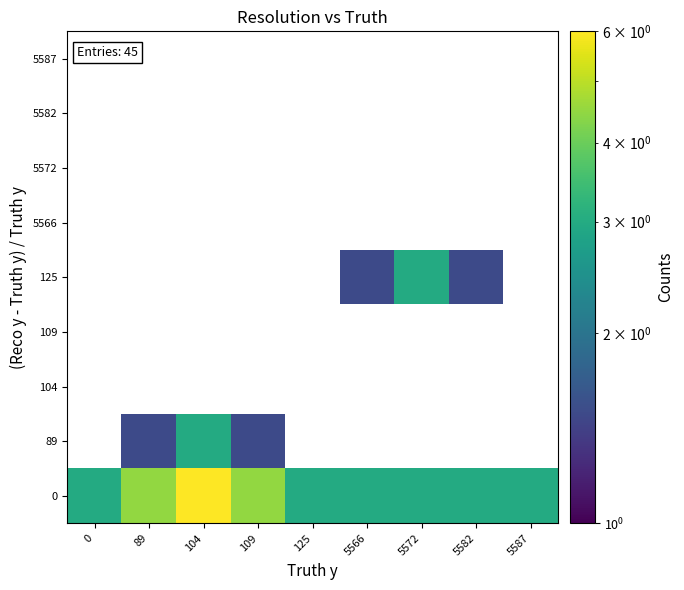

What is the maximum value shown in the chart?

6.0